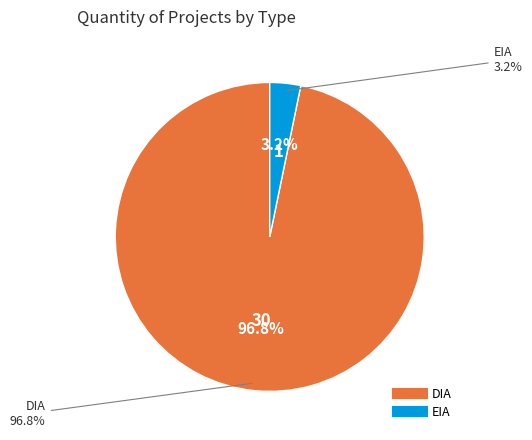

Rank the categories by value from lowest to highest.

EIA, DIA